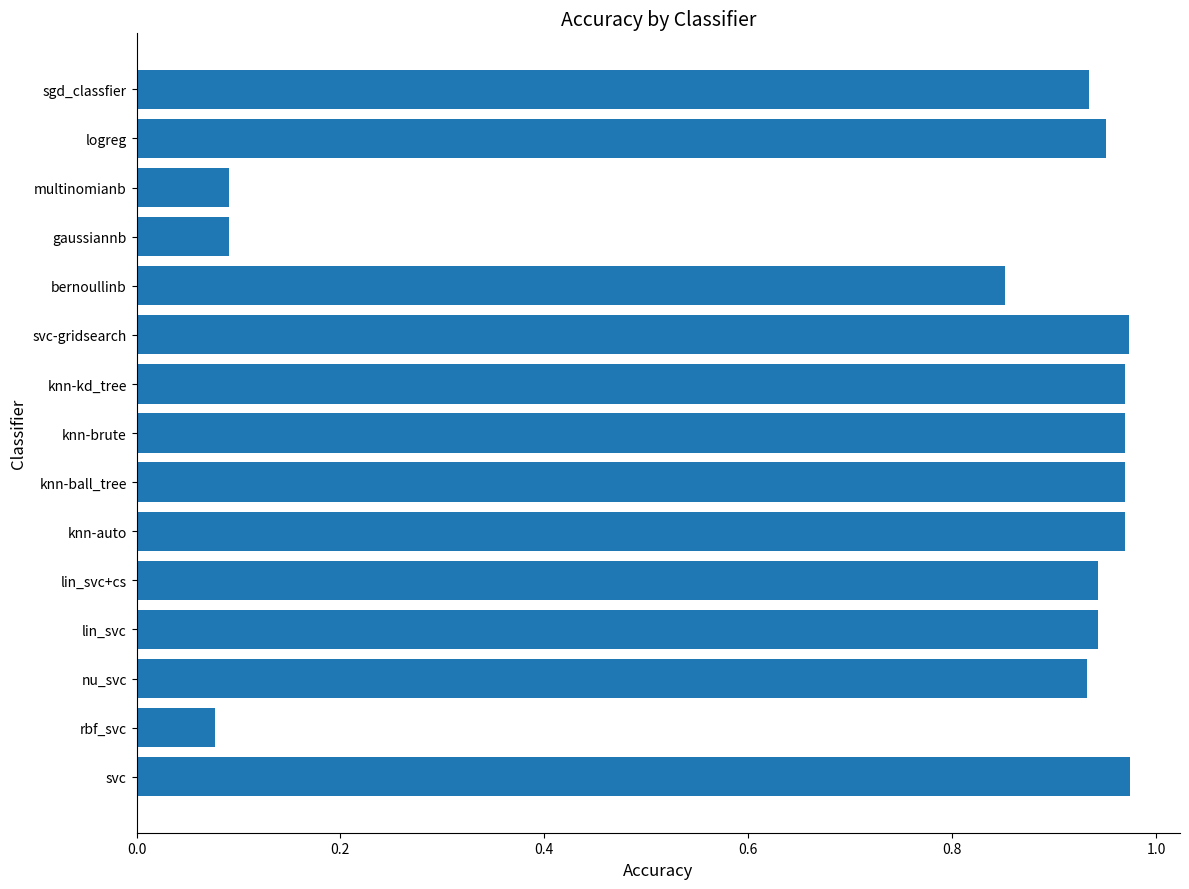

What is the change in value from rbf_svc to bernoullinb?

+0.8